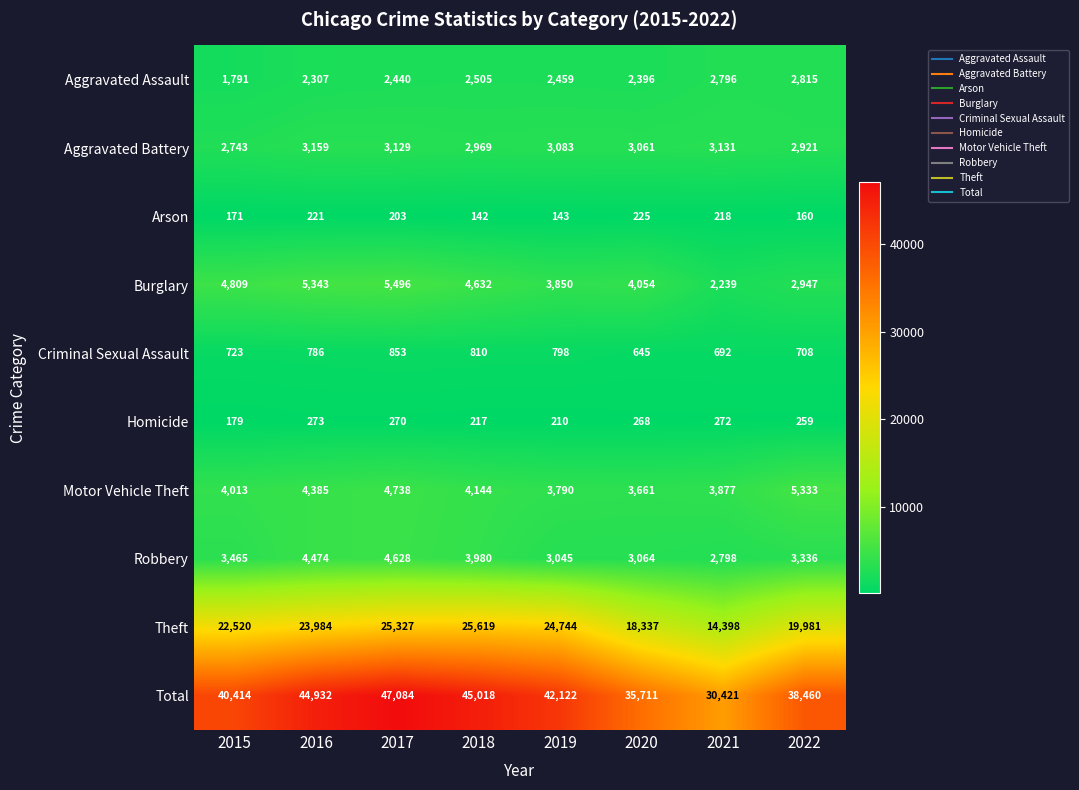

True or false: Burglary has a value of 6785 at 2015.

False